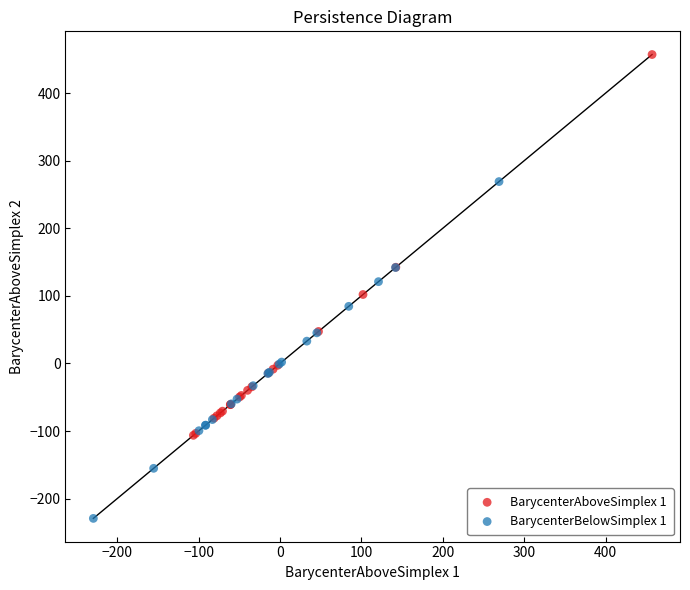

Which series has the largest Y range (max minus min)?

BarycenterAboveSimplex 1